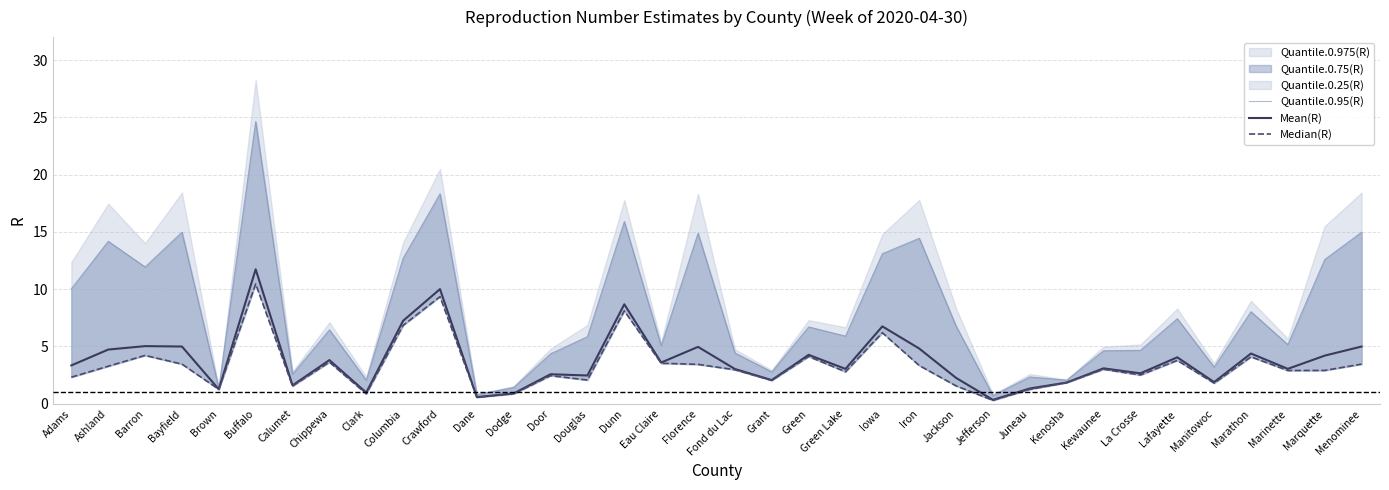

What is the label of the 4th point from the right?

Marathon